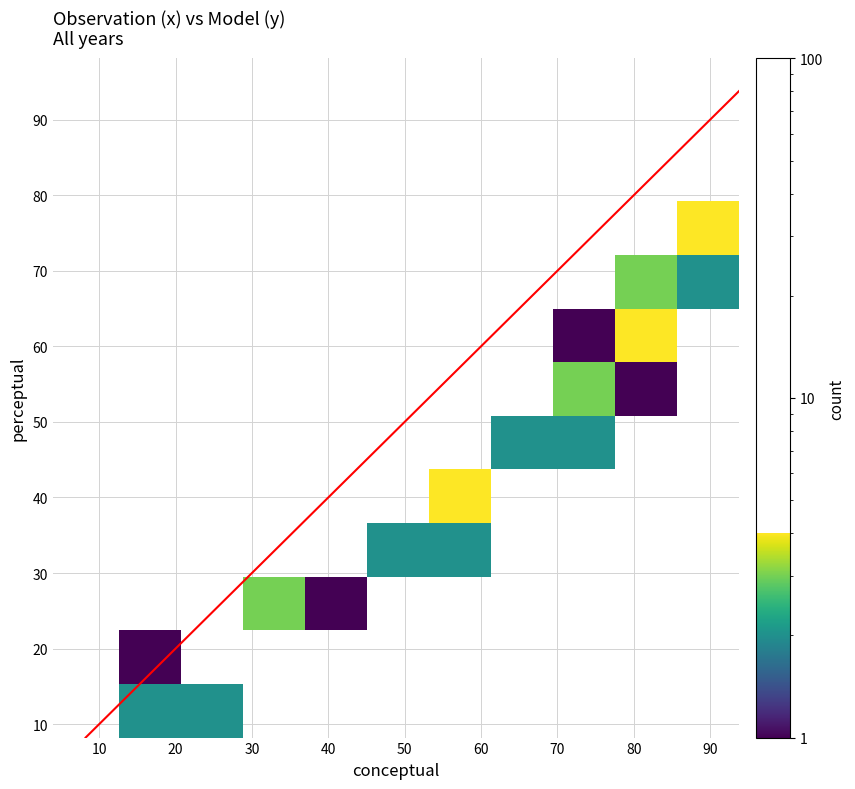

Rank the series by their average value, from highest to lowest.

conceptual, perceptual